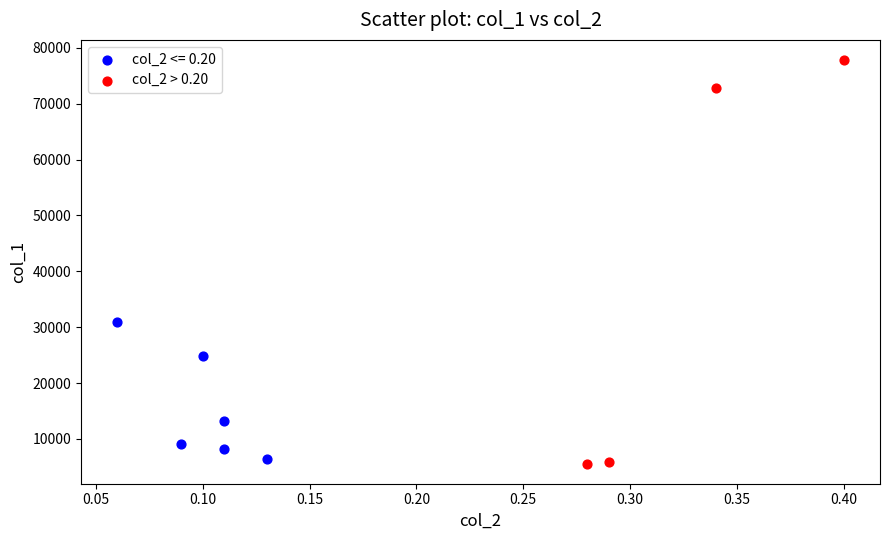

Which series has the widest spread of Y values?

col_2 > 0.20